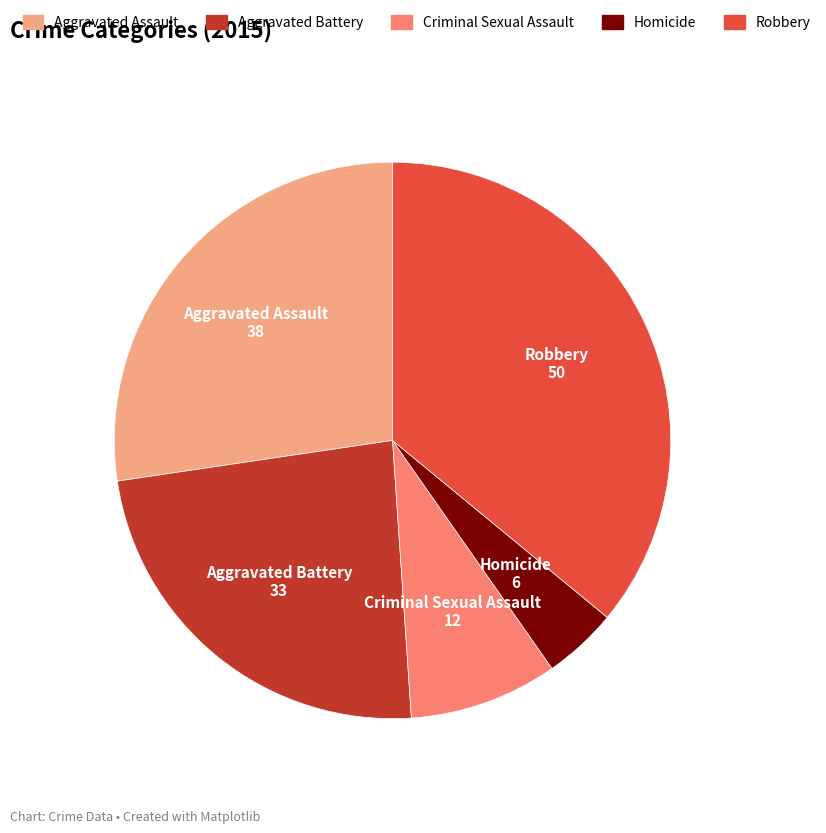

Does any single category account for the majority?

No